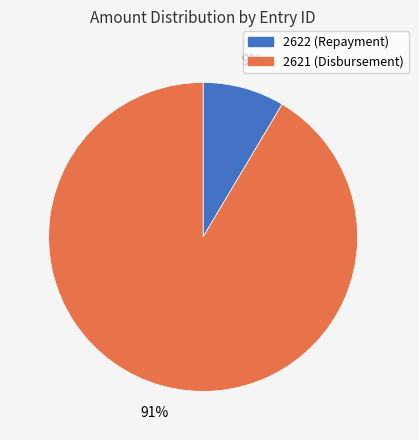

How many slices are in this pie chart?

2